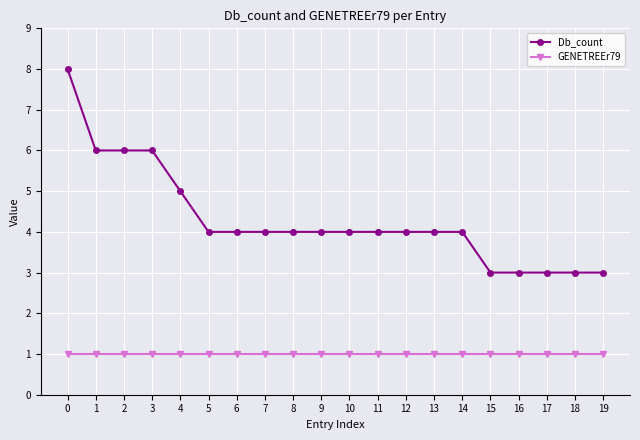

What are all the series names shown in the legend?

Db_count, GENETREEr79